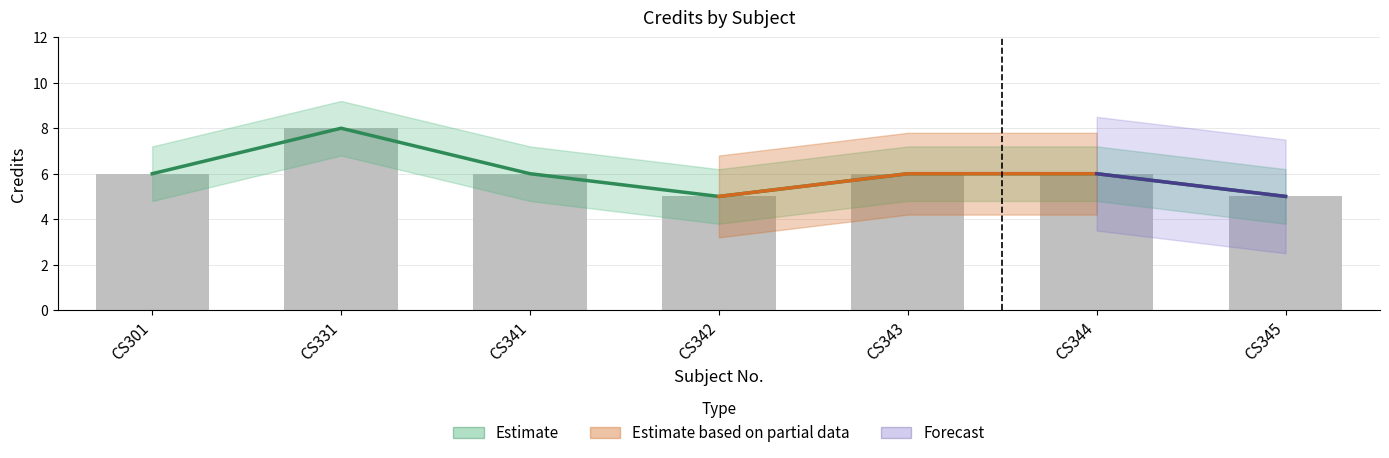

What value does the data have at CS342?

5